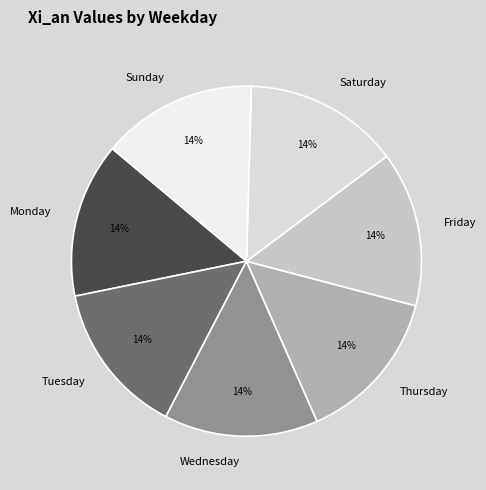

Combined, do Tuesday and Saturday account for over 50%?

No